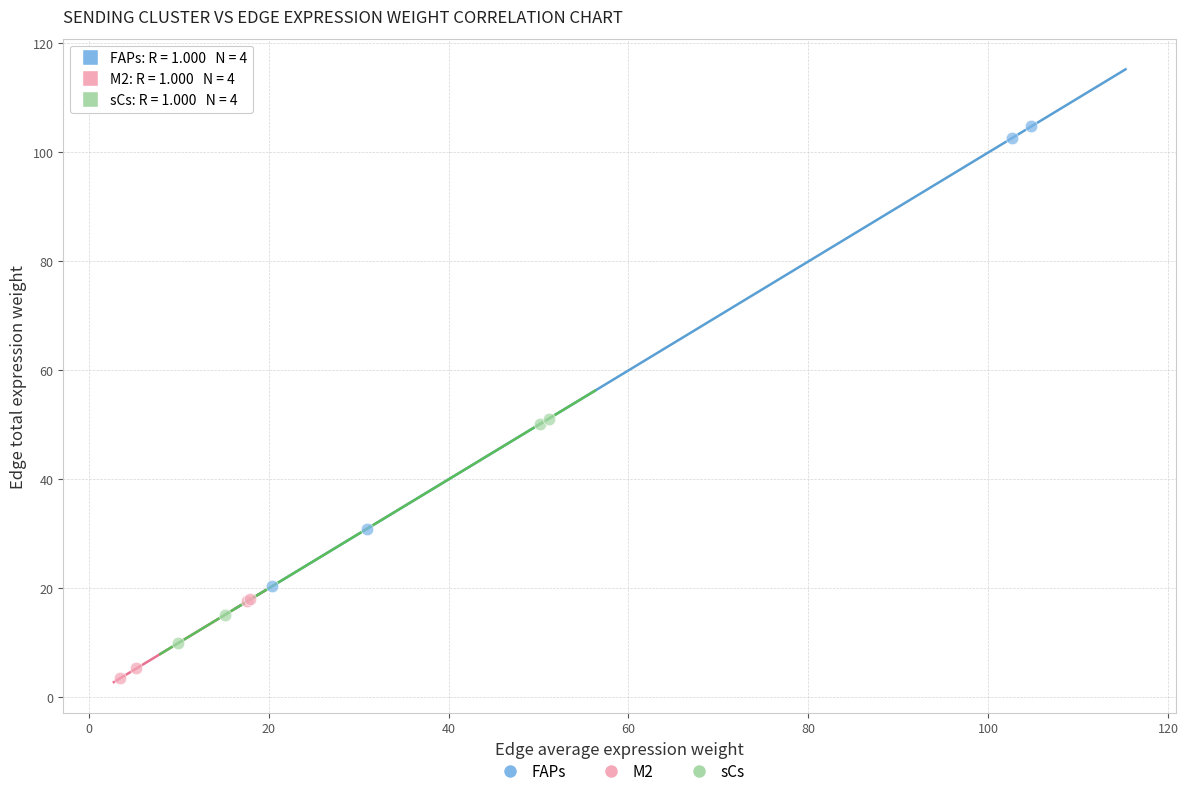

What are all the series names shown in the legend?

FAPs, M2, sCs